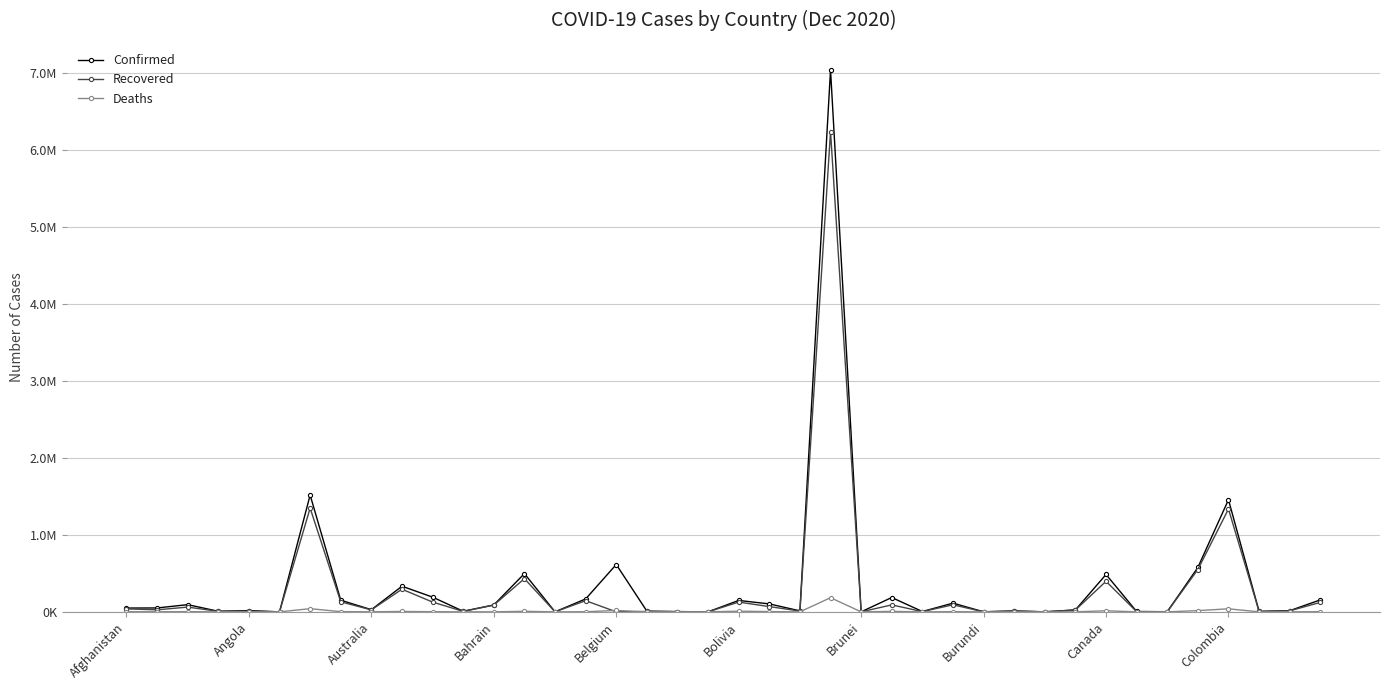

What is the difference between the maximum and minimum values in the Confirmed series?

7040457